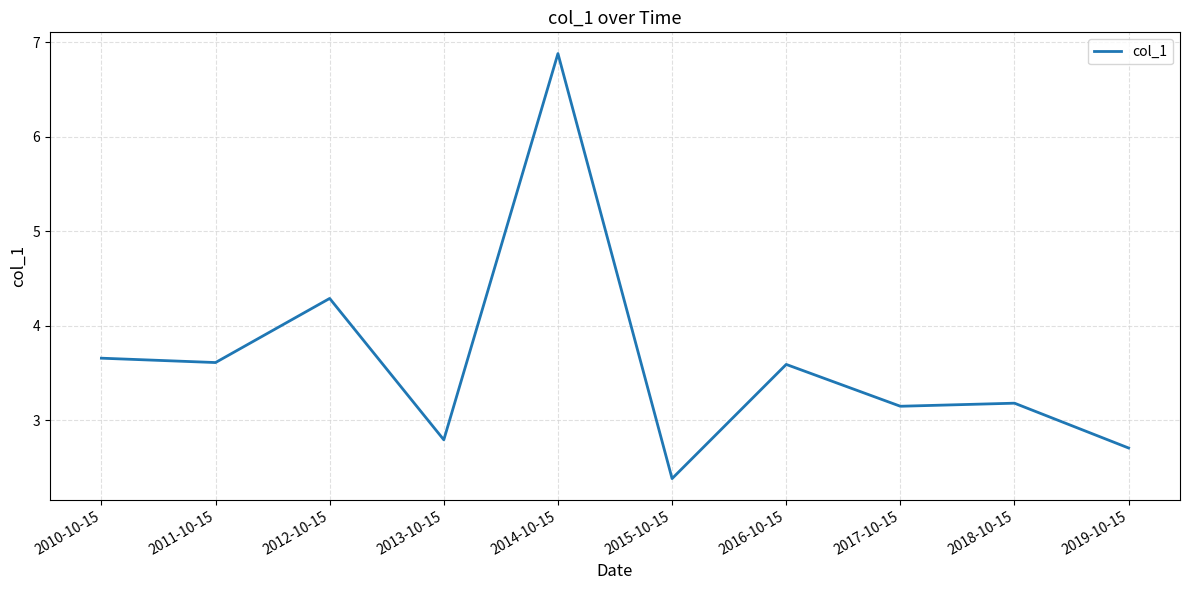

Which label corresponds to the largest value in the chart?

2014-10-15